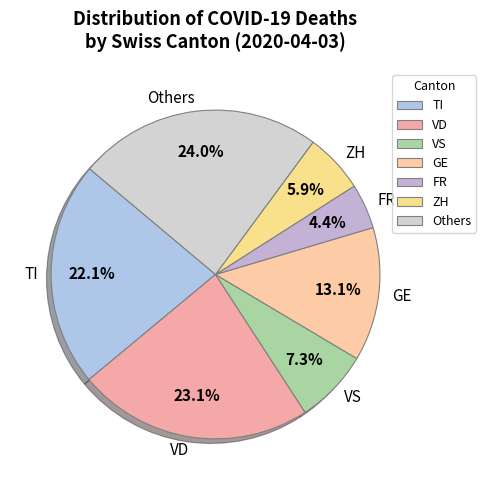

Does VS account for over 50% of the chart?

No